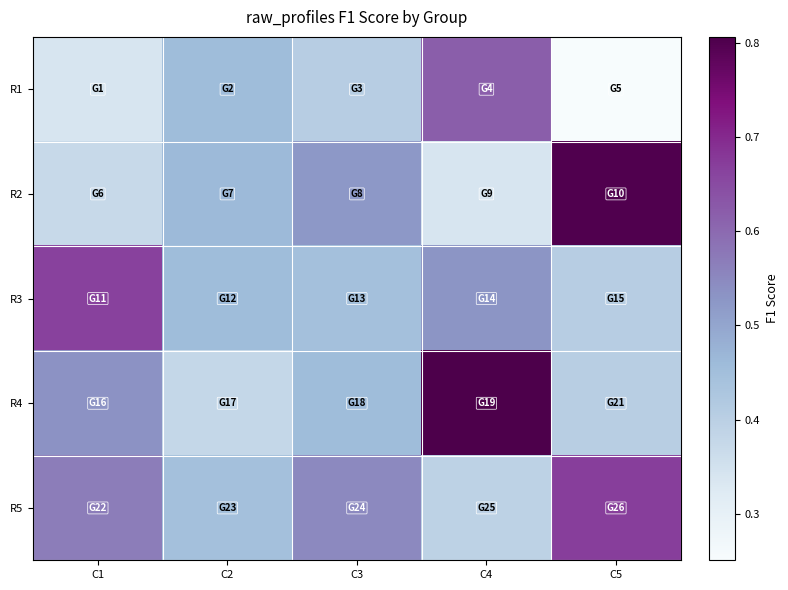

Rank the series by their maximum value, from highest to lowest.

R4, R2, R5, R3, R1